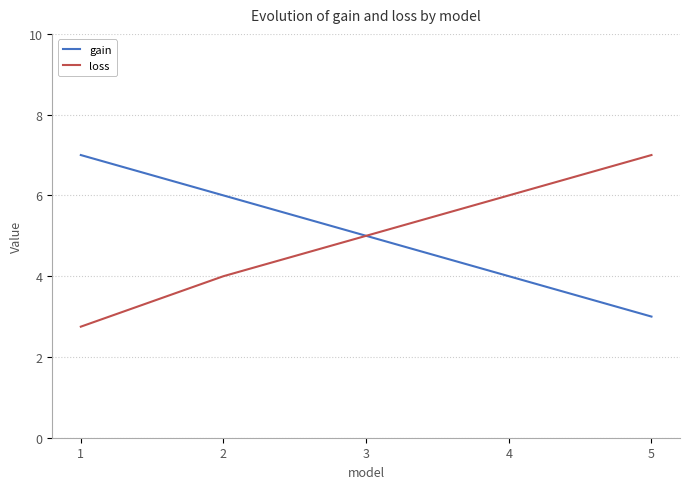

Reading right to left, transcribe all the data shown in this chart.

gain: 3.0	4.0	5.0	6.0	7.0
loss: 7.0	6.0	5.0	4.0	2.8